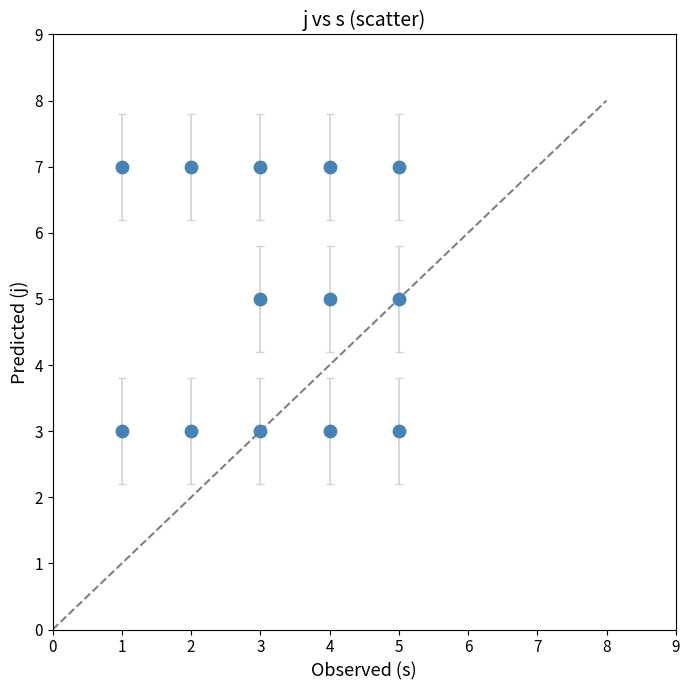

What is the range of Y values (max minus min)?

4